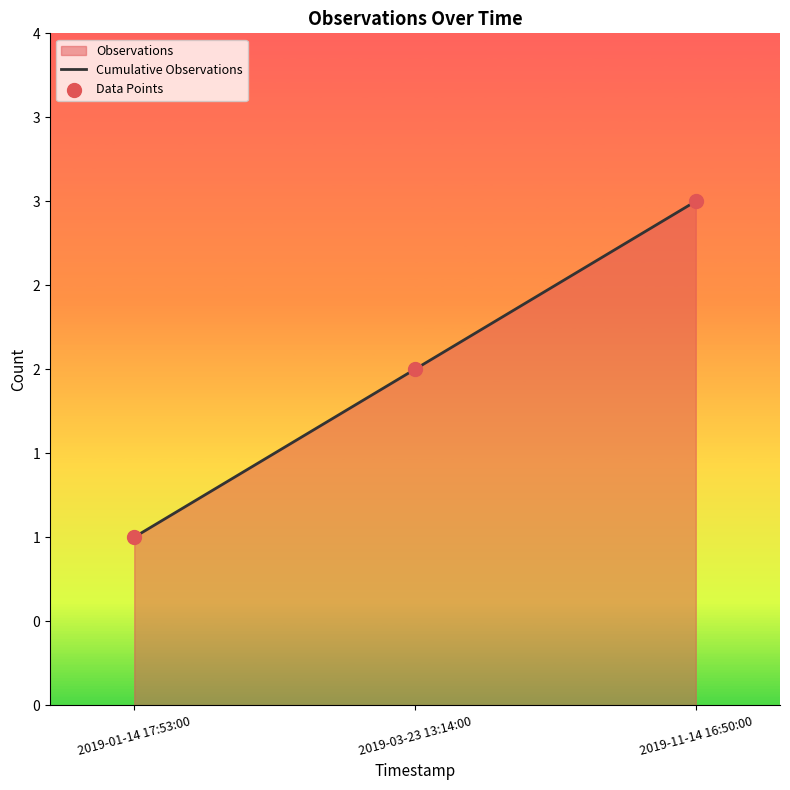

Which series contains the highest Y value?

Cumulative Observations